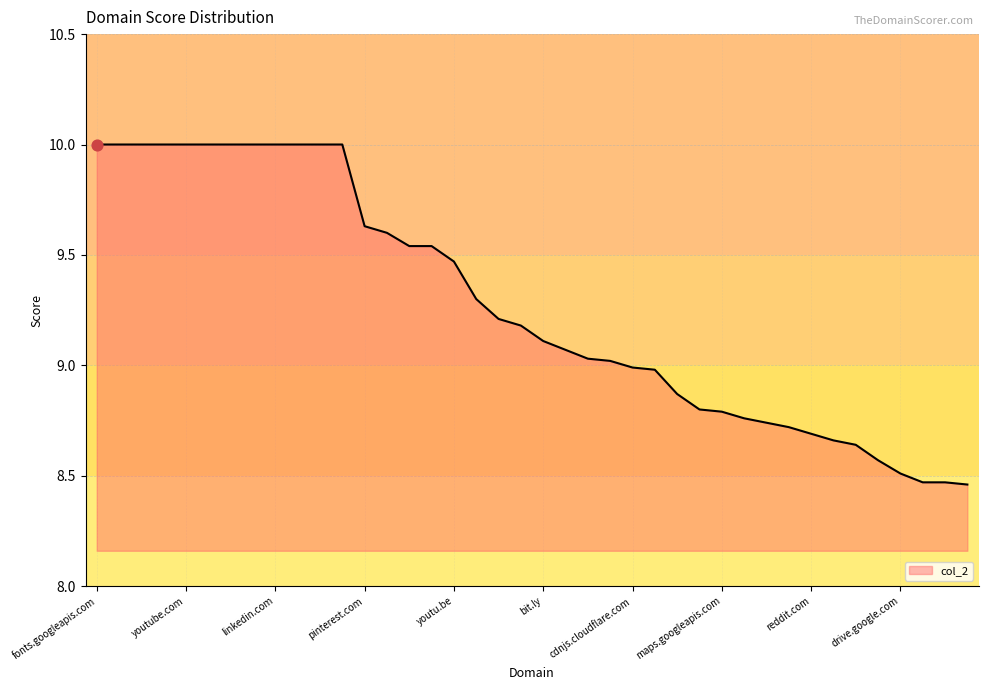

What is the maximum value shown in the chart?

10.0